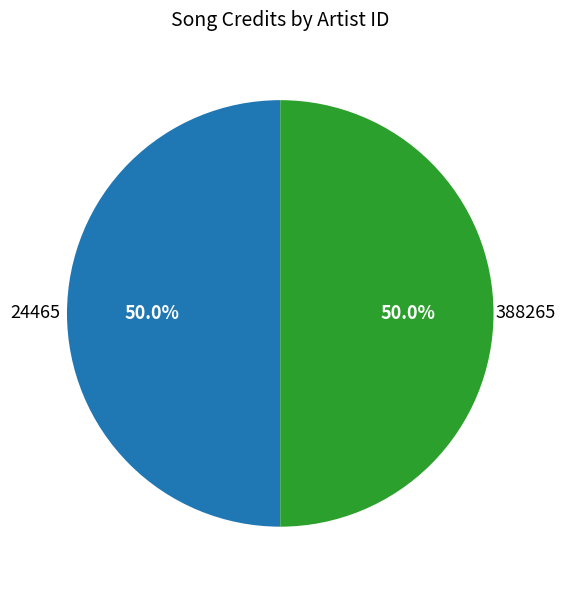

To the nearest percent, what is the difference between the largest and smallest slice percentages?

0%